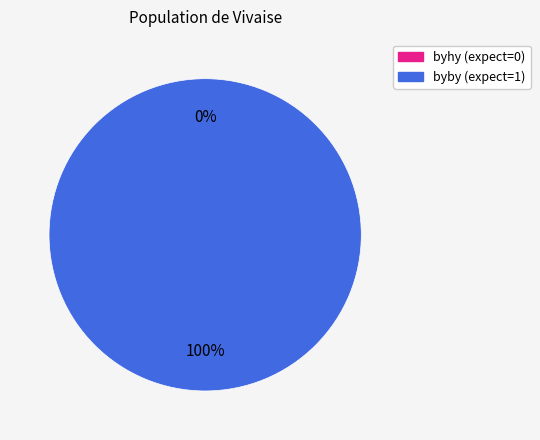

To the nearest percent, what percentage of the pie is byby?

100%